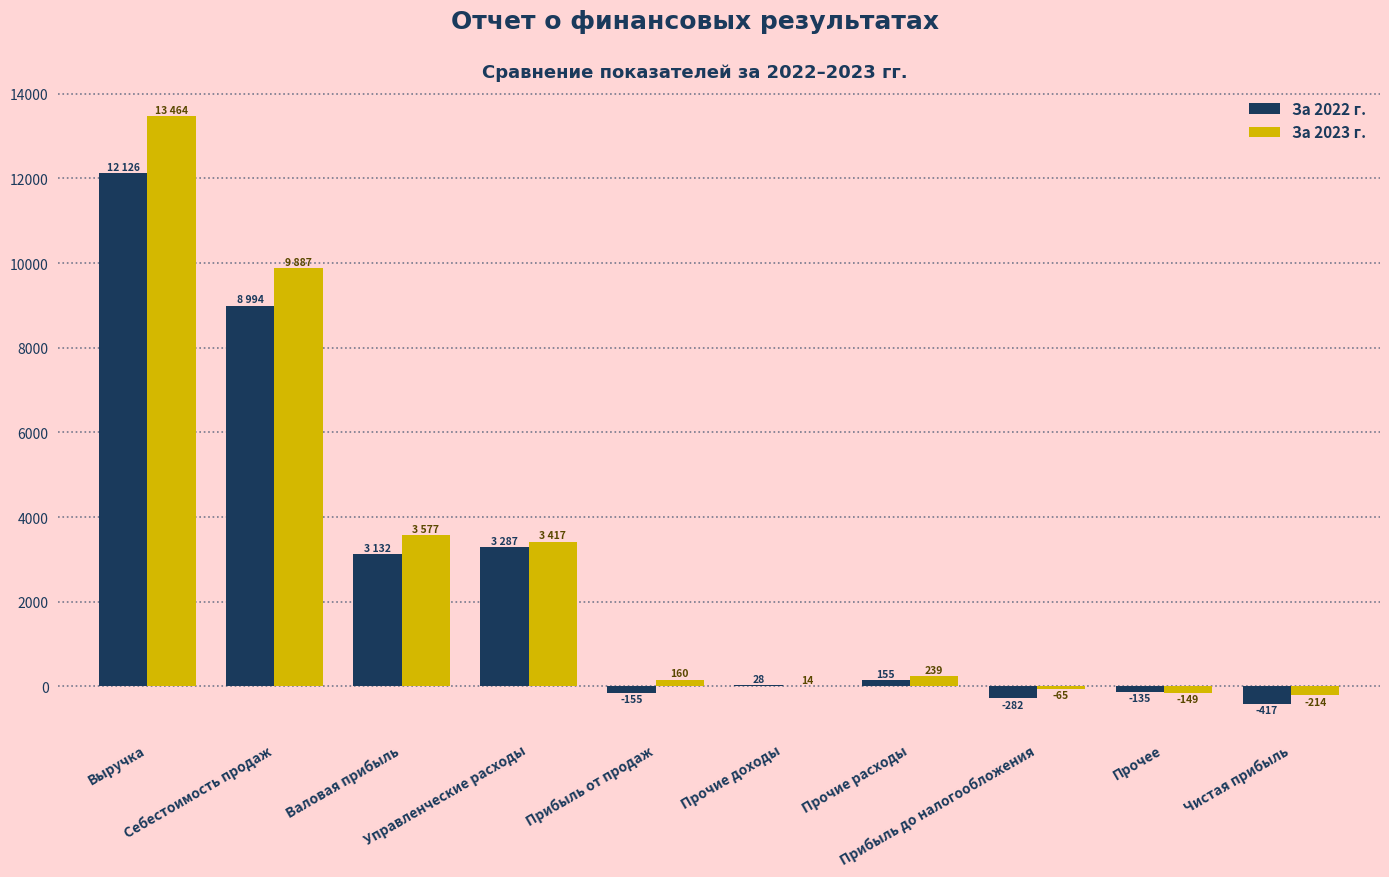

At which category is the sum across all series the highest?

Выручка